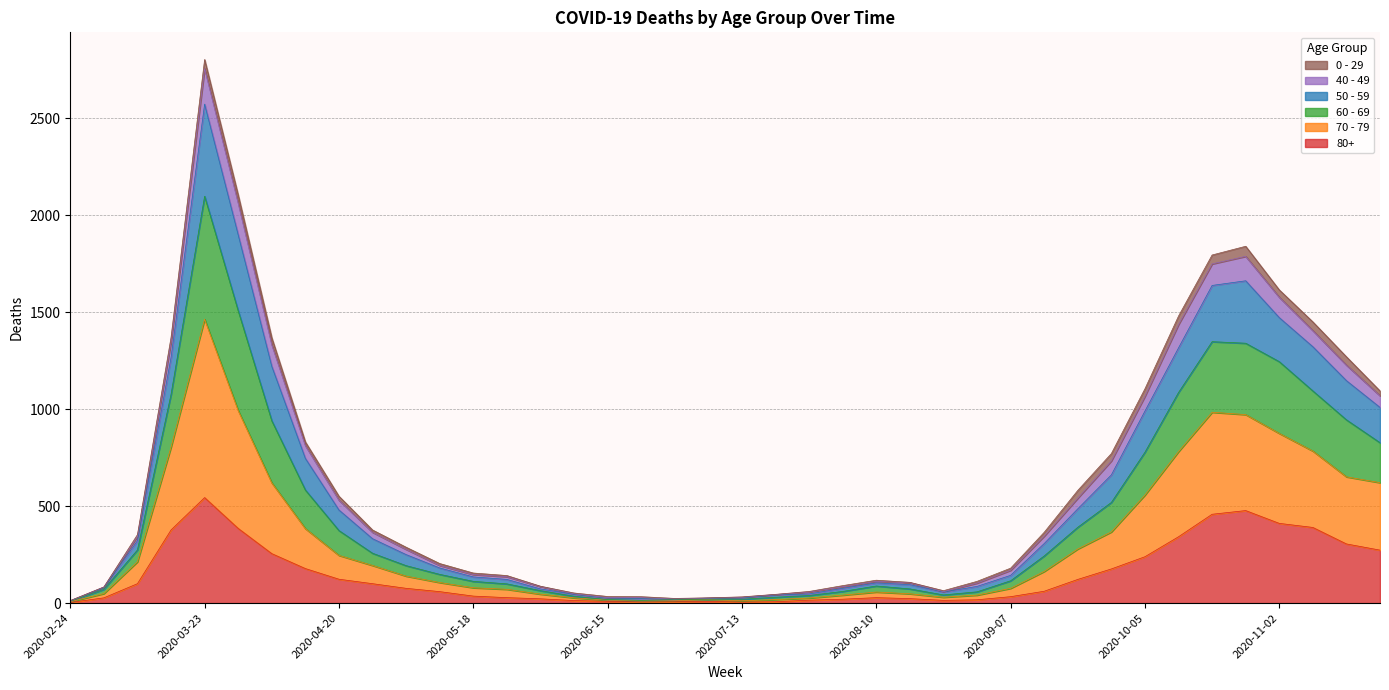

The 80+ series shows 29 at 2020-08-31. True or false?

False